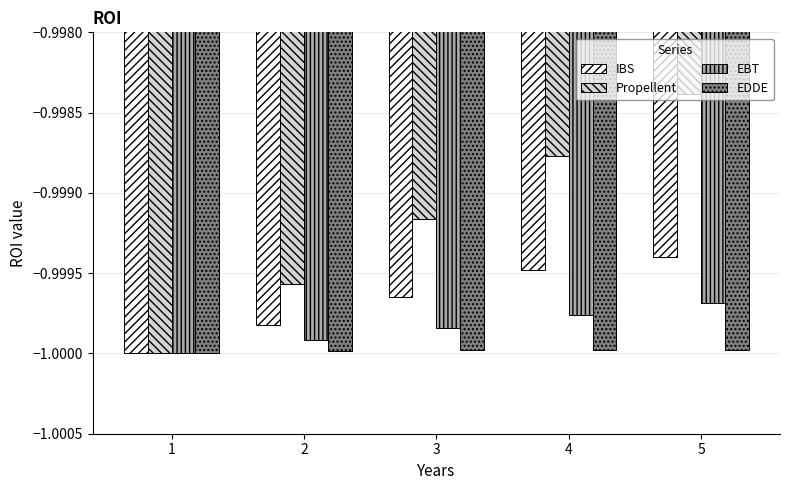

What are all the series names shown in the legend?

IBS, Propellent, EBT, EDDE